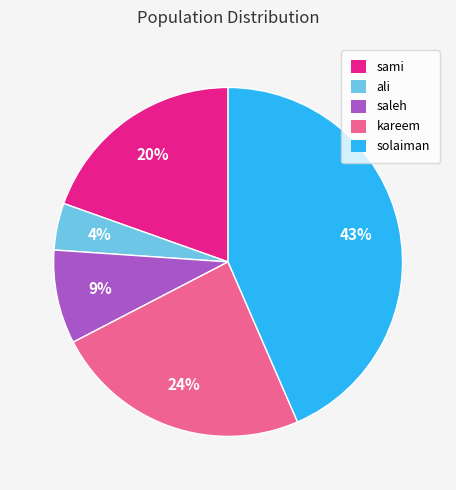

Do ali and kareem together represent more than half of the pie?

No